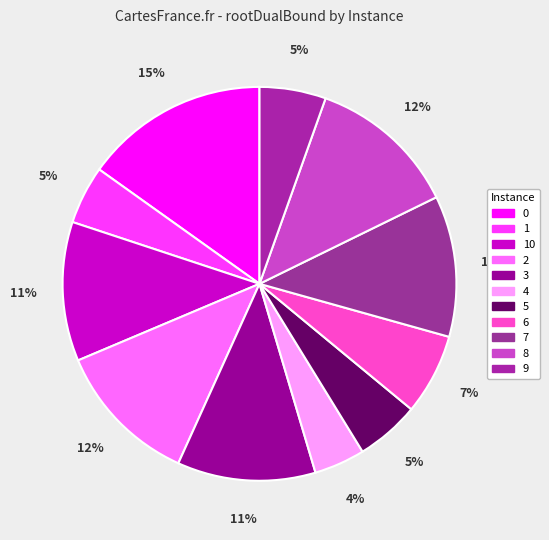

To the nearest percent, what is the difference between the largest and smallest slice percentages?

11%